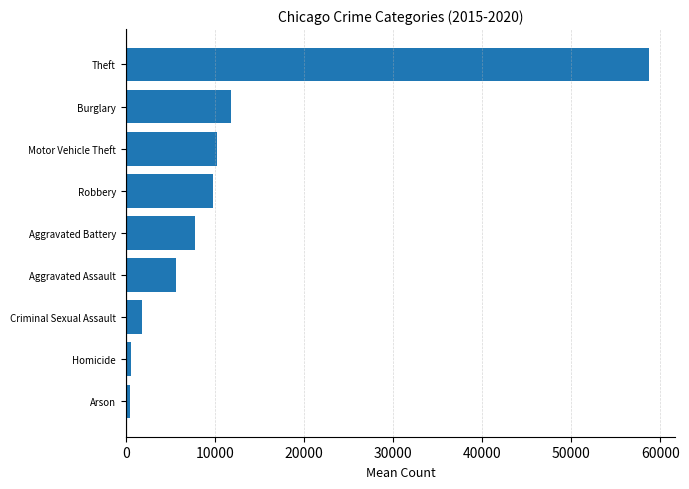

How many bars are there in total?

9